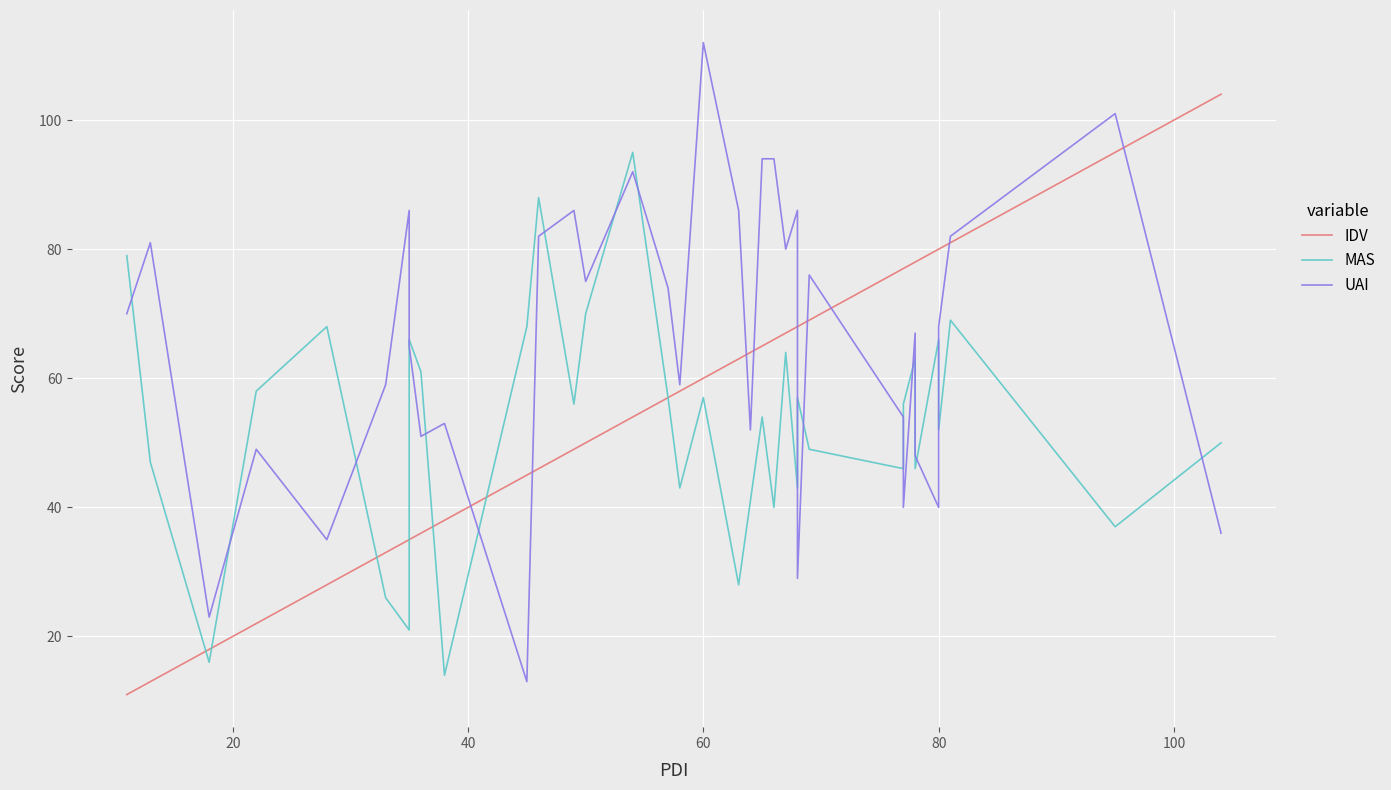

What is the average value of the UAI series?

66